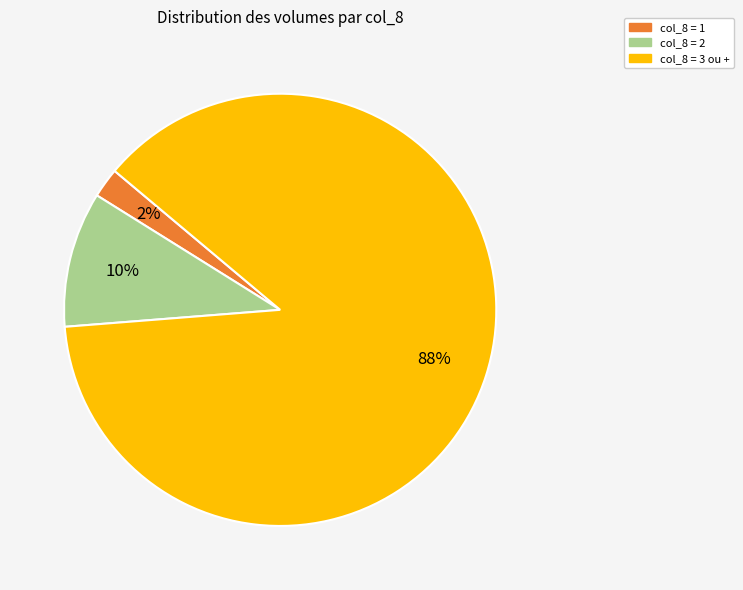

Is there a majority slice in this chart?

Yes